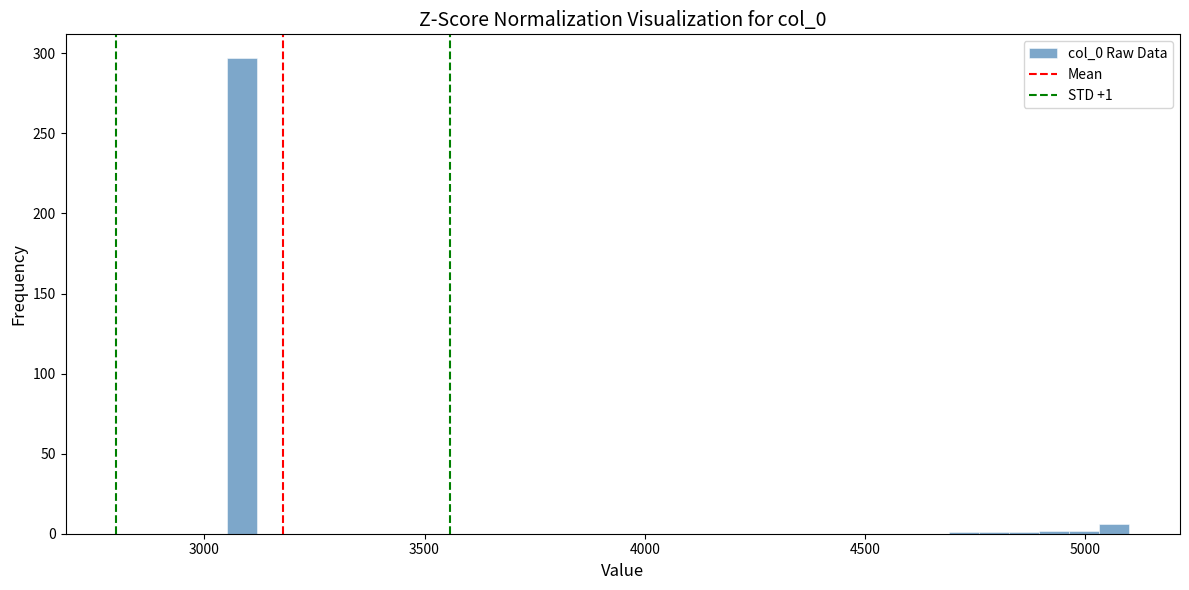

Read against the x-axis, roughly where is the centre of the tallest bar?

3100